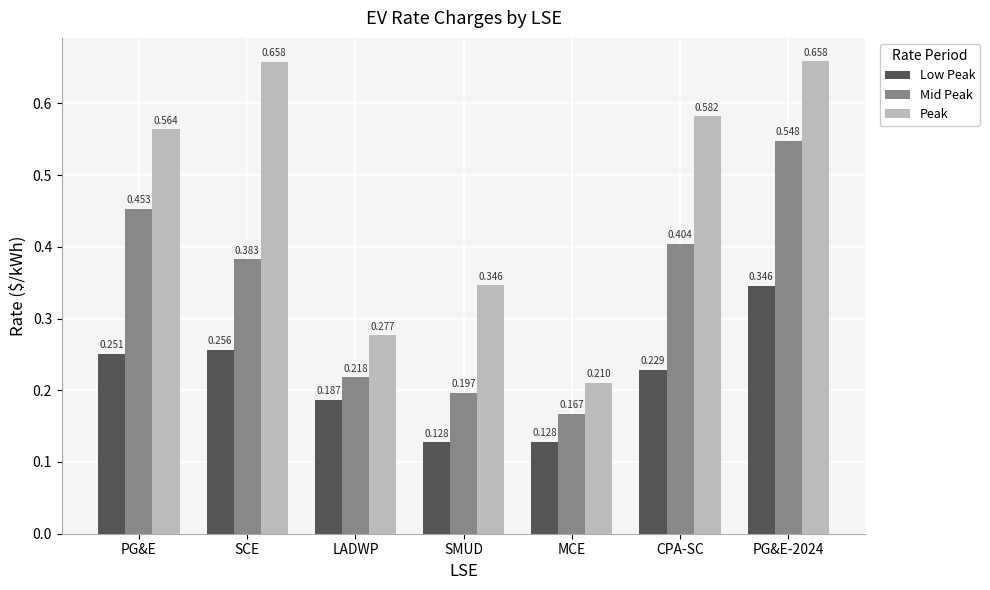

Rank the series by their average value, from lowest to highest.

Low Peak, Mid Peak, Peak